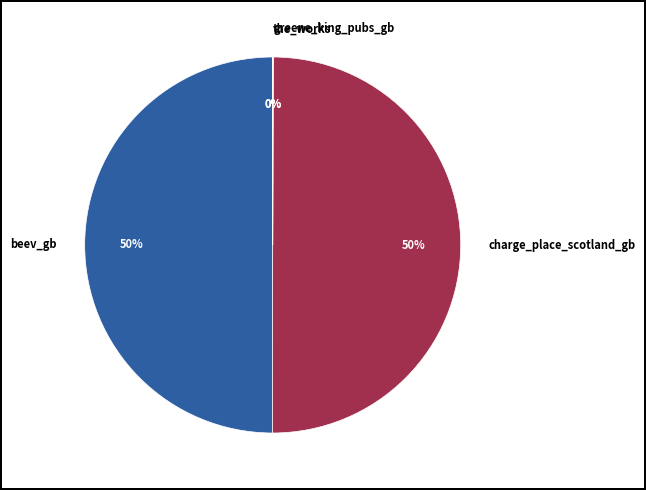

The charge_place_scotland_gb slice represents 50% of the pie. True or false?

True